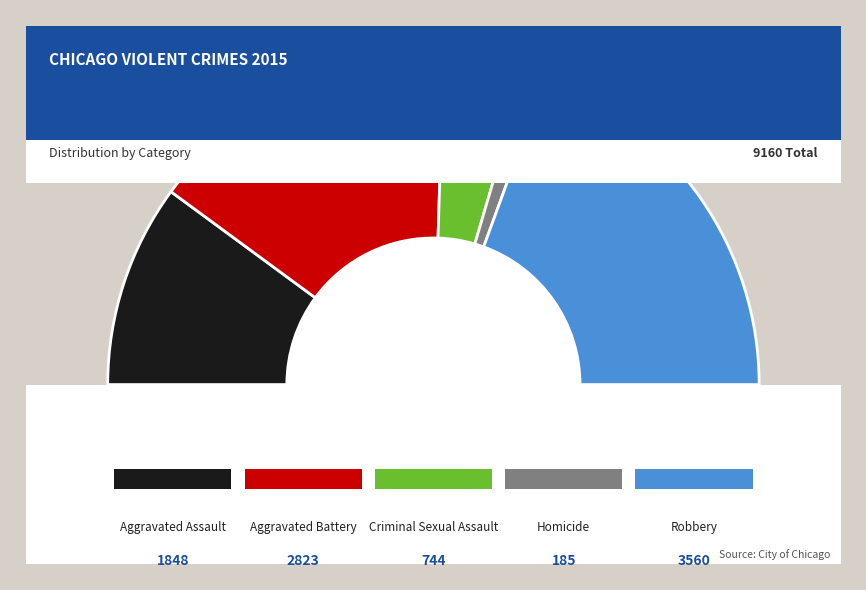

Approximately how many times larger is the value at Aggravated Battery compared to Robbery?

0.8